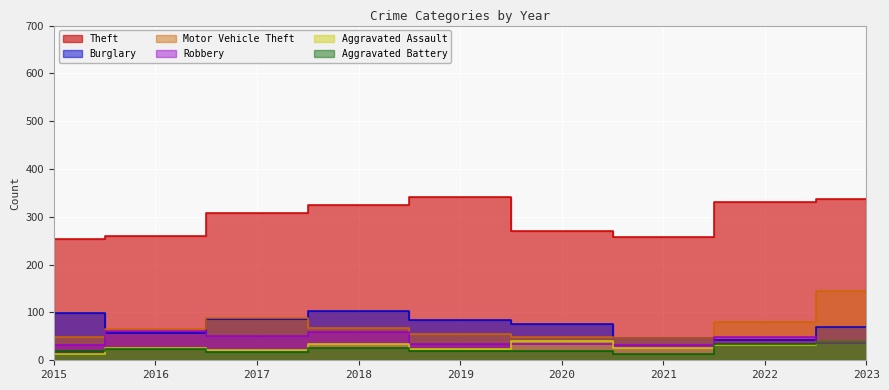

What is the total value across all series at 2017?

575